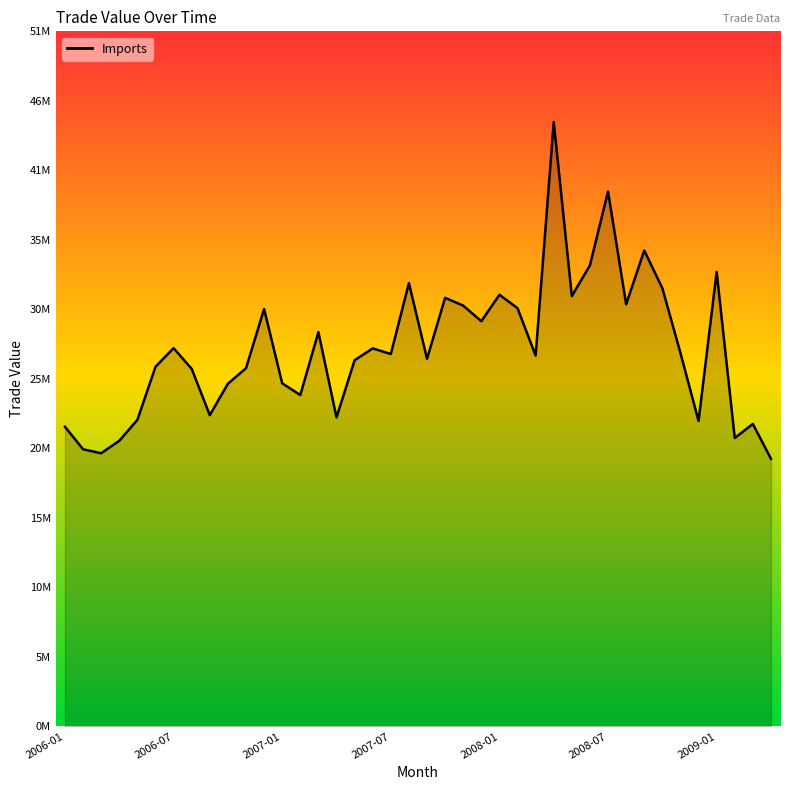

List the labels in order of value, smallest first.

2009-04, 2006-03, 2006-02, 2006-04, 2009-02, 2006-01, 2009-03, 2008-12, 2006-05, 2007-04, 2006-09, 2007-02, 2006-10, 2007-01, 2006-08, 2006-11, 2006-06, 2007-05, 2007-09, 2008-03, 2007-07, 2008-11, 2007-06, 2006-07, 2007-03, 2007-12, 2006-12, 2008-02, 2007-11, 2008-08, 2007-10, 2008-05, 2008-01, 2008-10, 2007-08, 2009-01, 2008-06, 2008-09, 2008-07, 2008-04